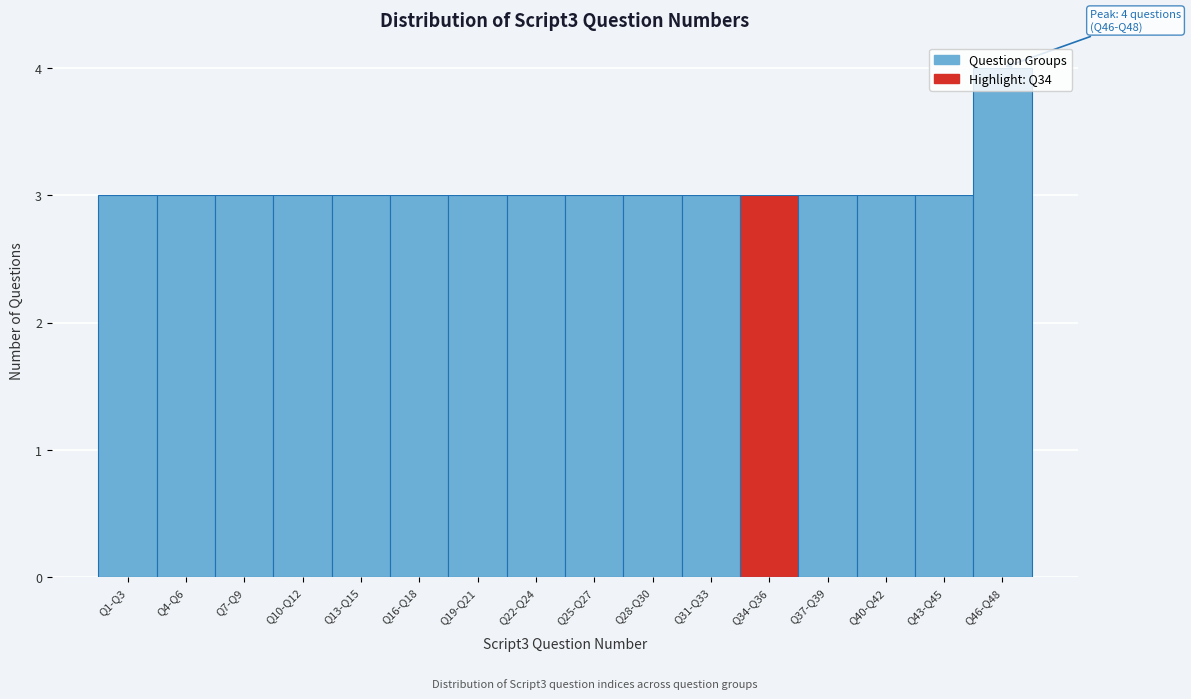

What is the approximate value at Q40-Q42?

3